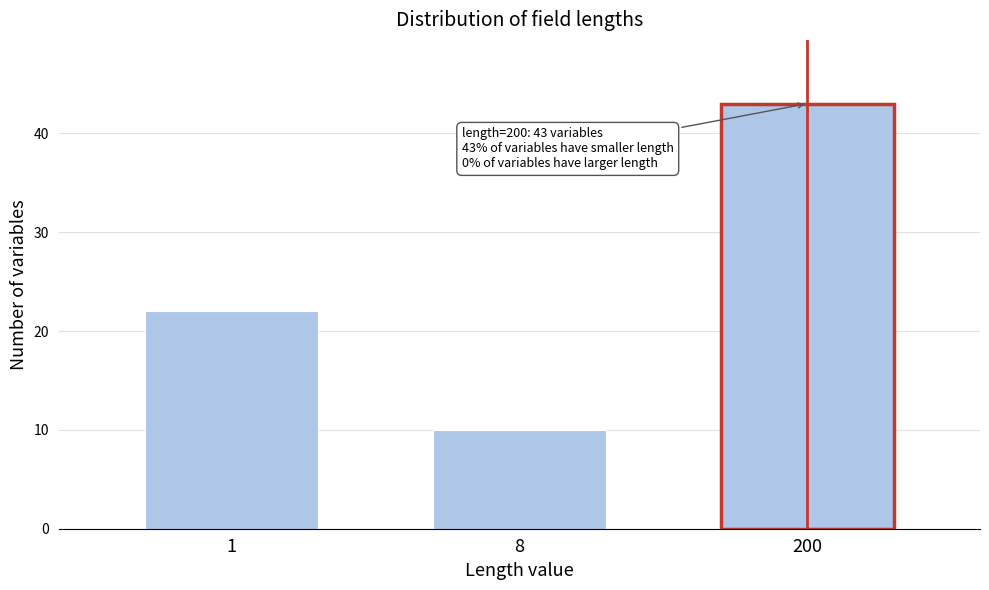

Reading right to left, what are all the values shown in this chart?

200=43	8=10	1=22